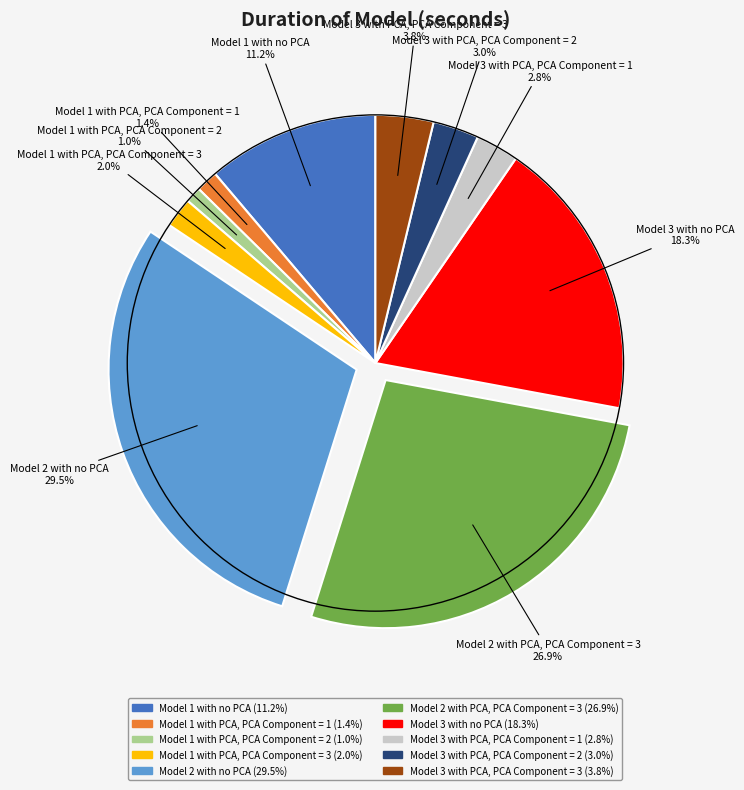

The Model 1 with PCA, PCA Component = 2 slice represents 11% of the pie. True or false?

False